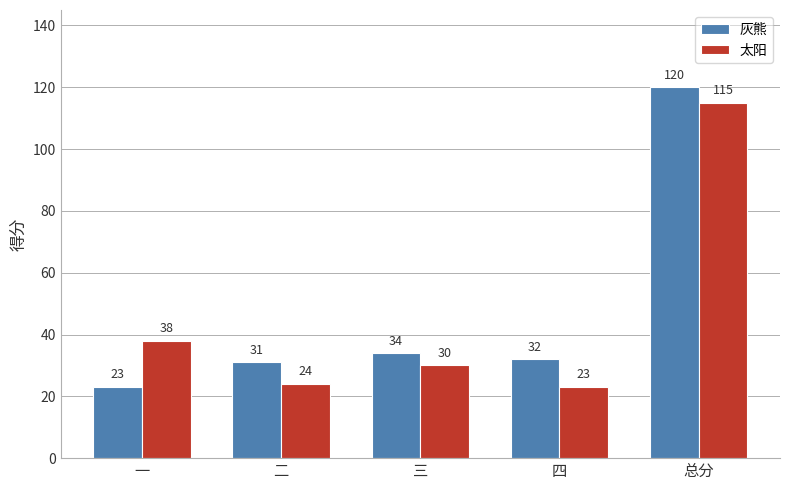

At how many categories does at least one series exceed 47?

1